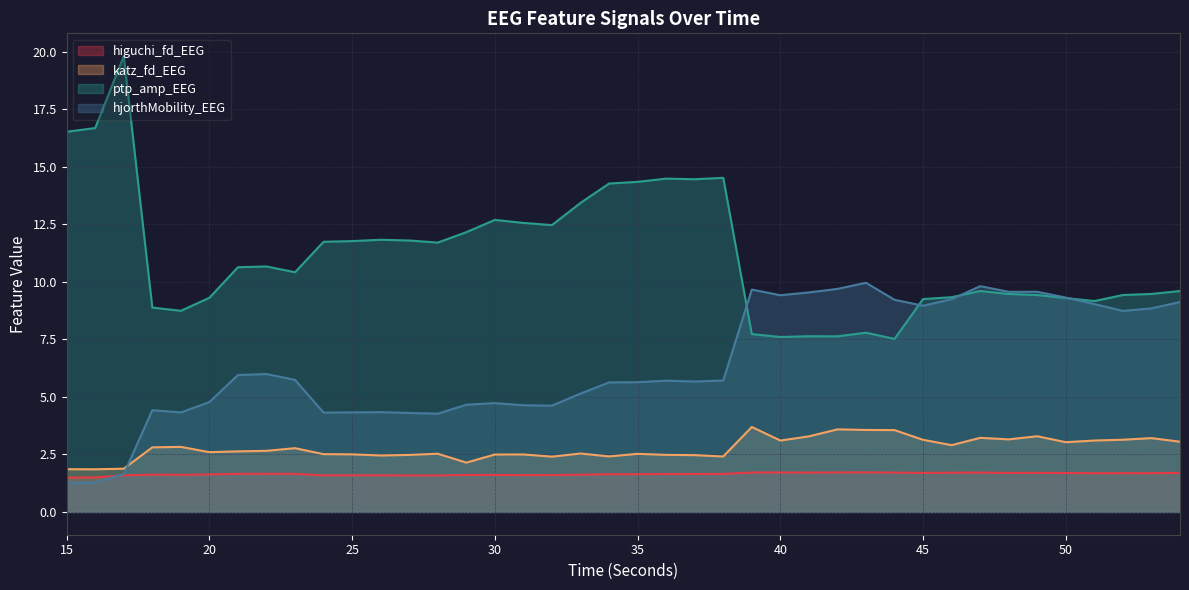

Where is higuchi_fd_EEG nearest to the value 1?

15